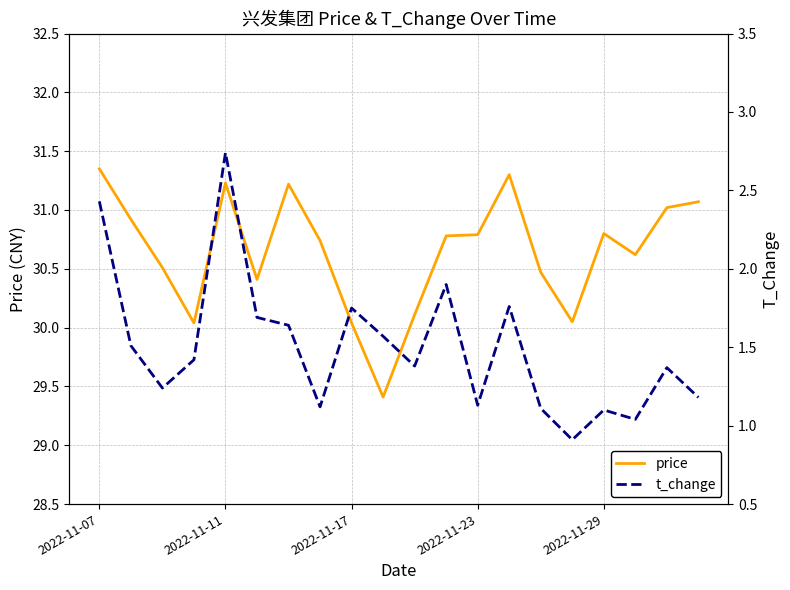

Is it true that t_change equals 1.6 at 6?

True